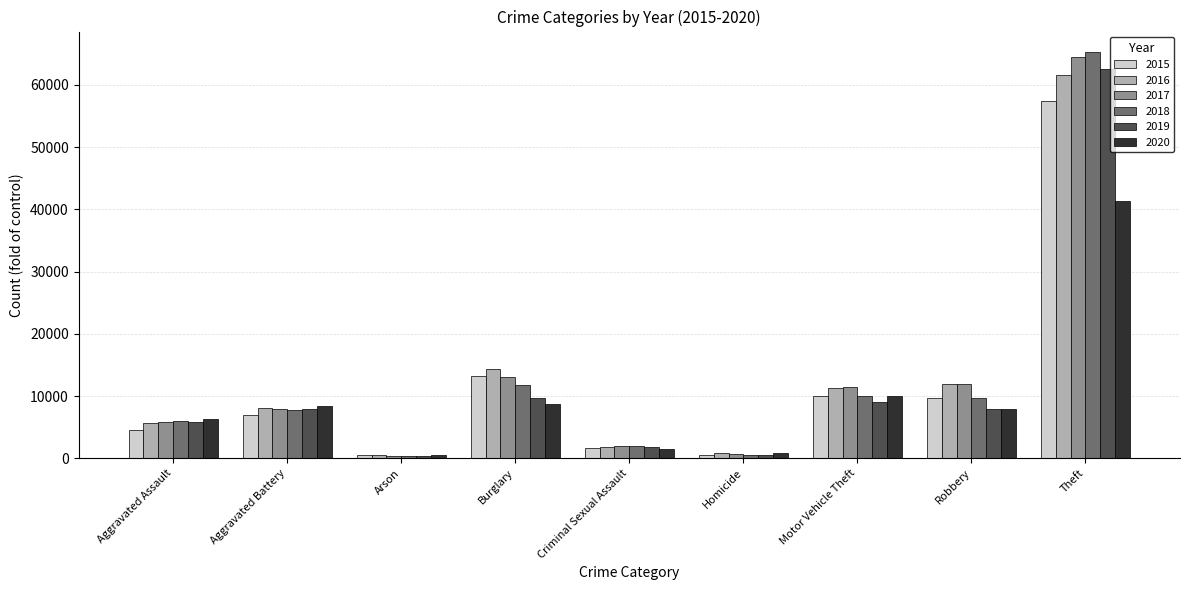

What is the greatest value displayed?

65285